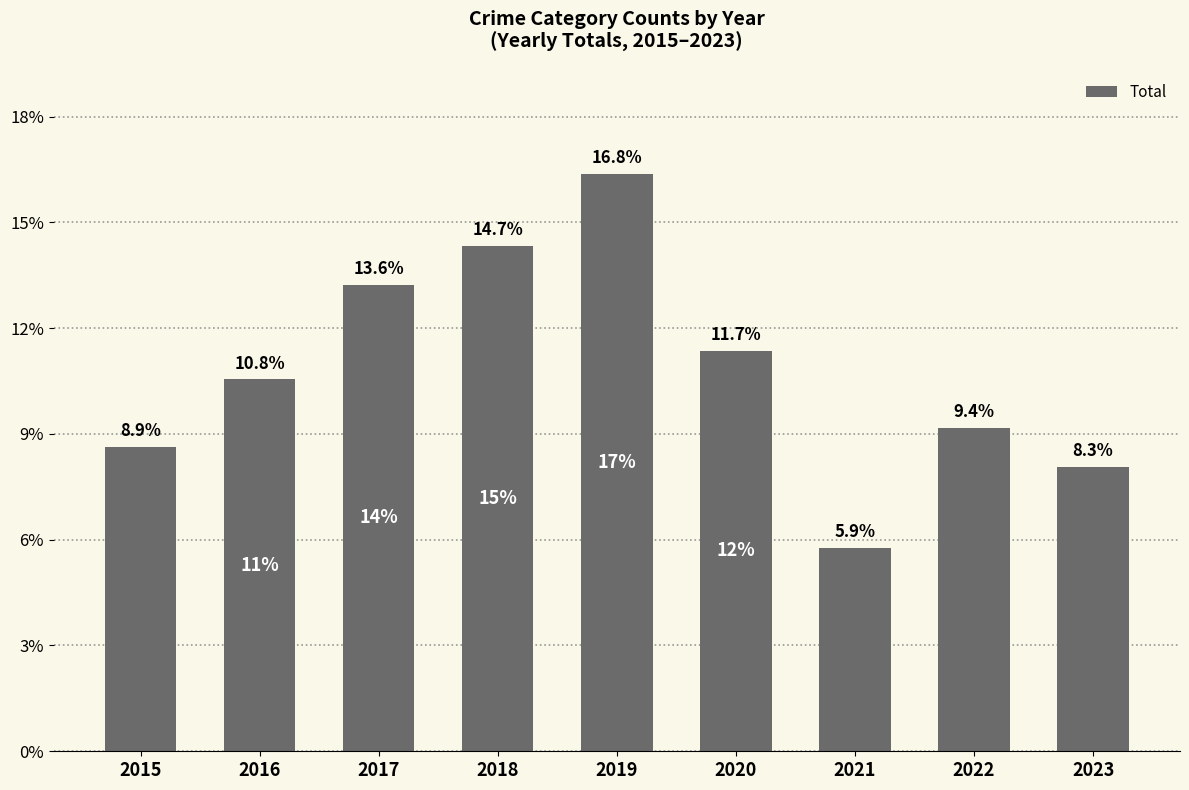

Are the bars horizontal?

No